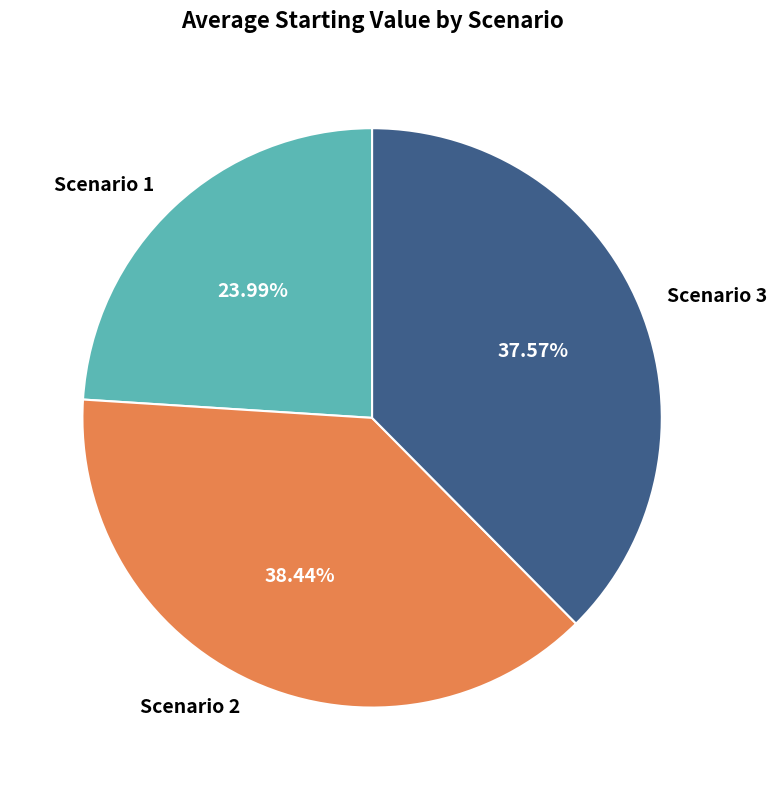

Does Scenario 2 account for over 50% of the chart?

No